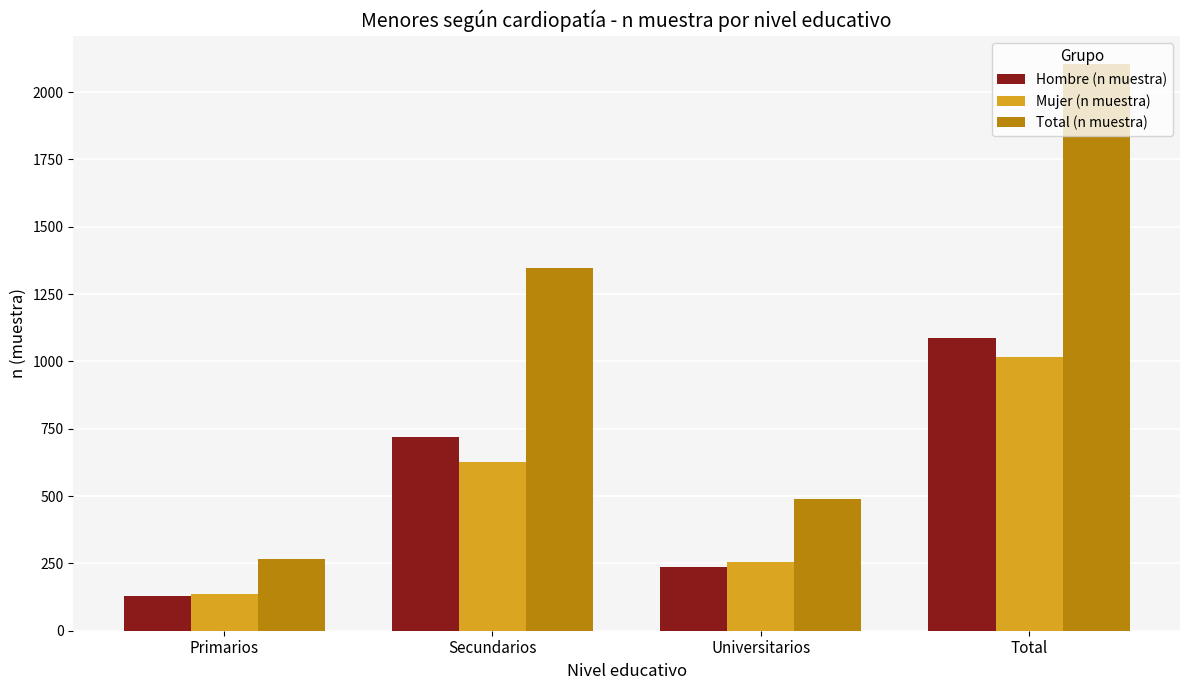

What is the difference between the maximum and second lowest values in the Total (n muestra) series?

1614